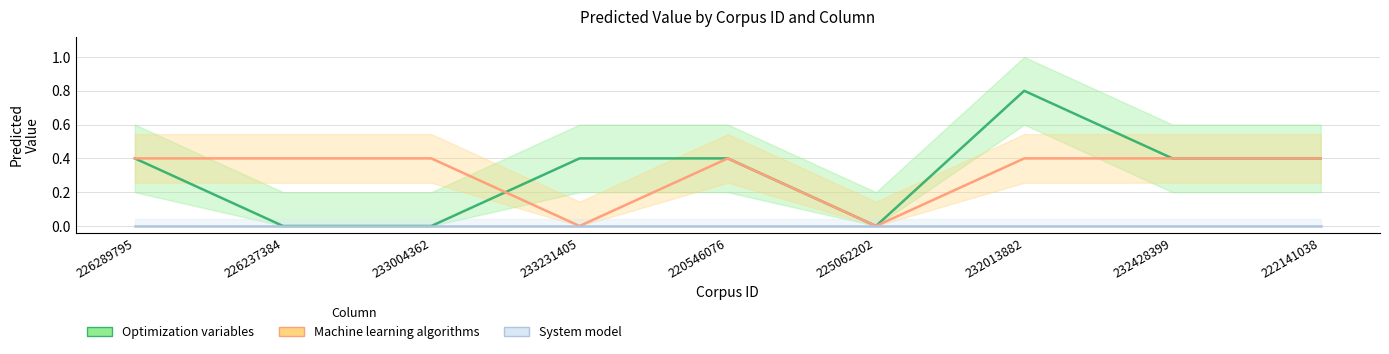

True or false: Optimization variables has a value of 0.0 at 226237384.

True